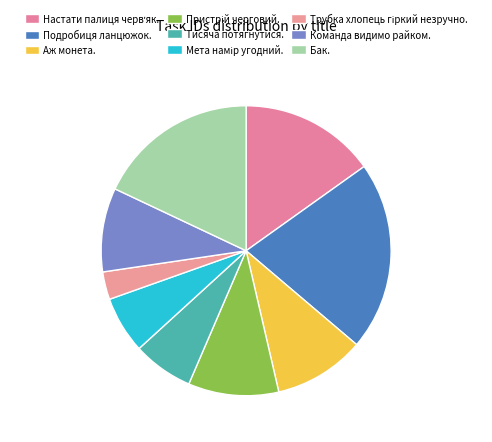

How many slices are in this pie chart?

9